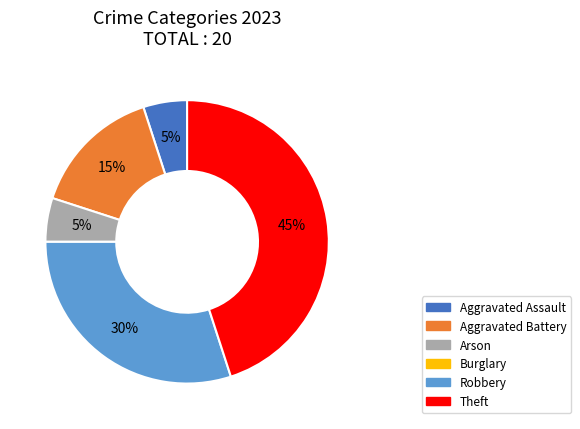

To the nearest percent, what is the average slice percentage?

17%